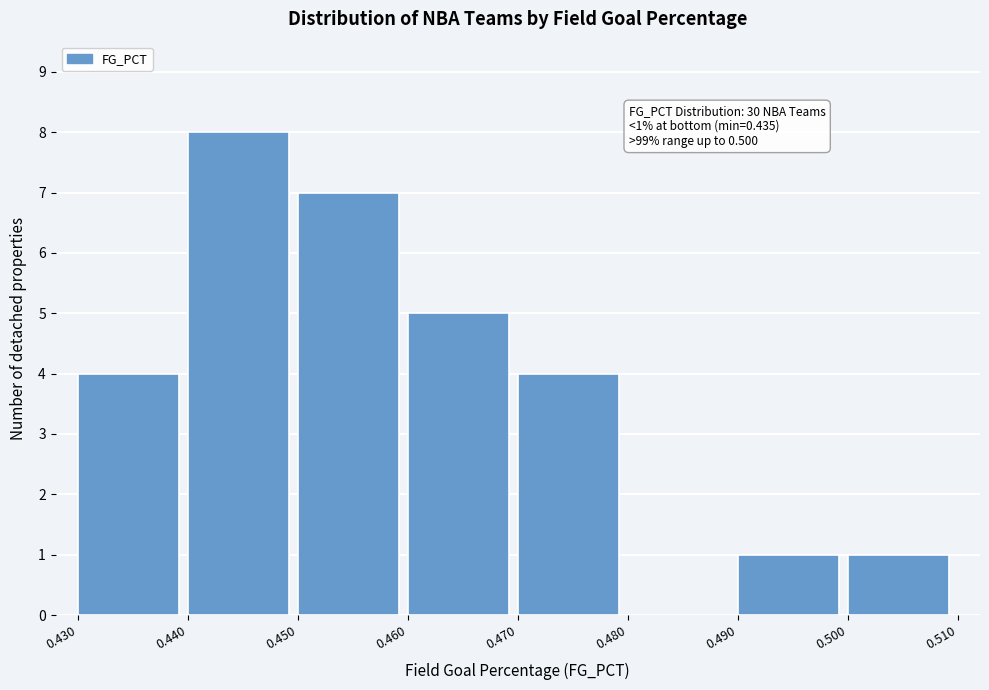

Which range on the x-axis has the tallest bar?

0.440 to 0.450